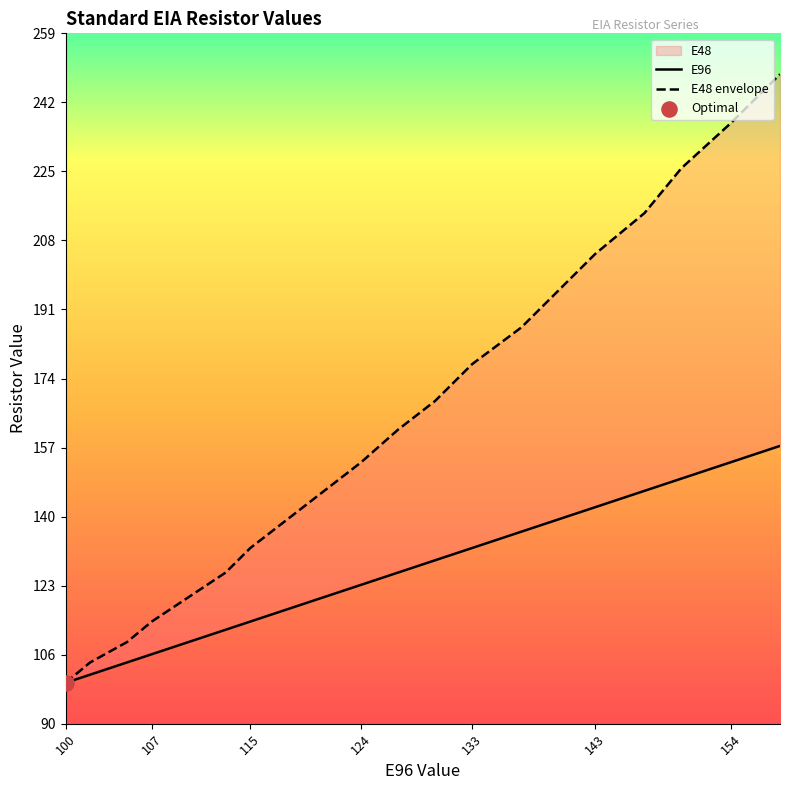

Which series has the widest spread of Y values?

E48 envelope